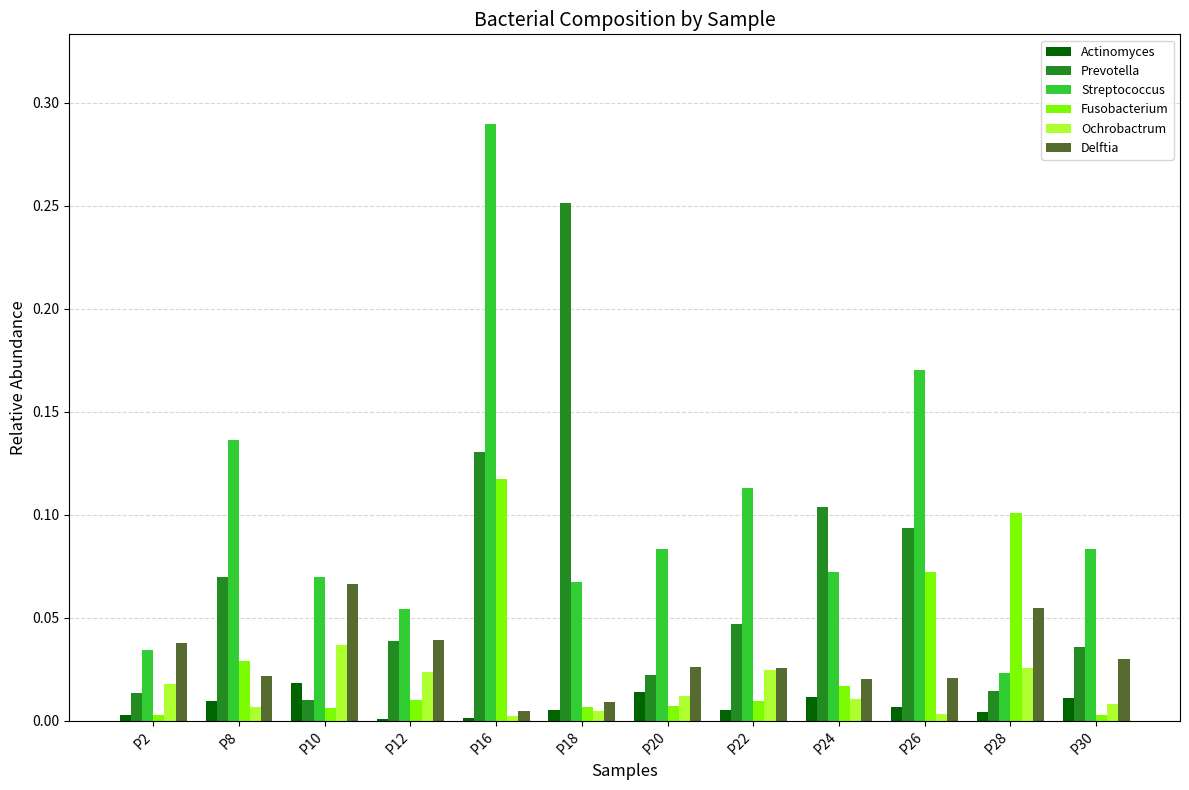

At which category does the chart reach its peak across all series?

P16